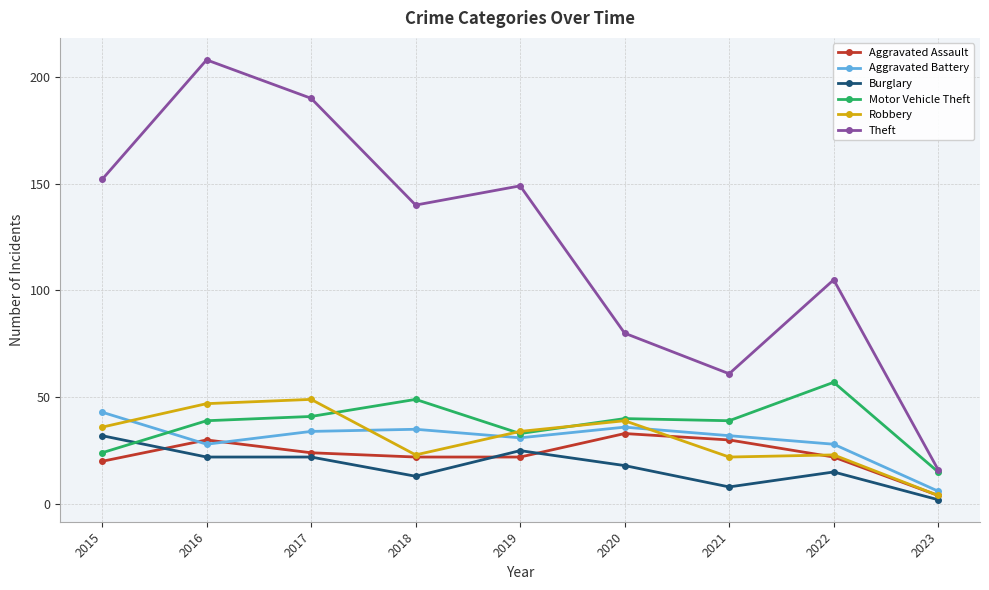

True or false: Theft has a value of 234 at 2018.

False